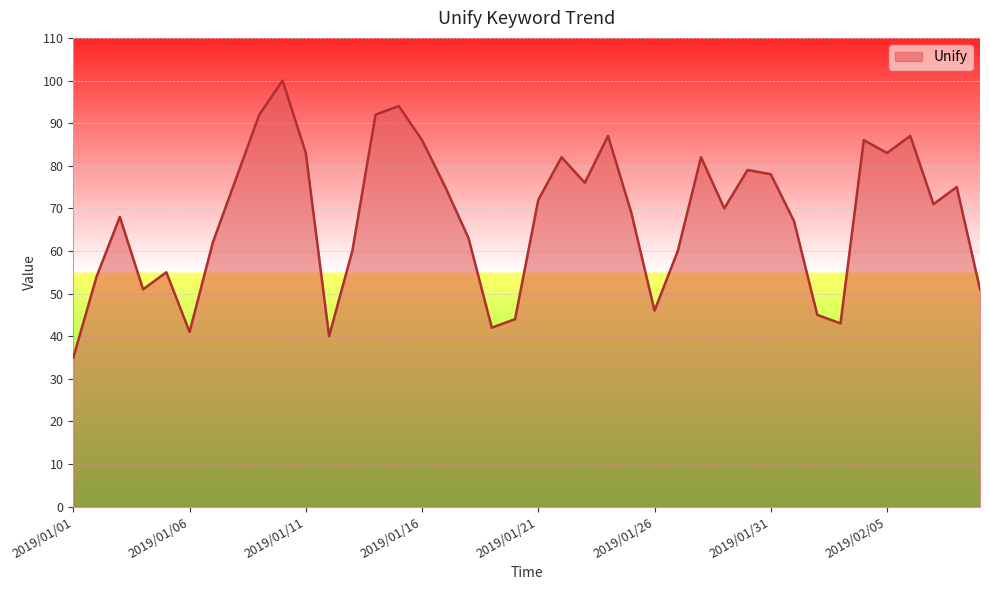

How many interior local valleys (lower than both neighbors) does the data have?

10